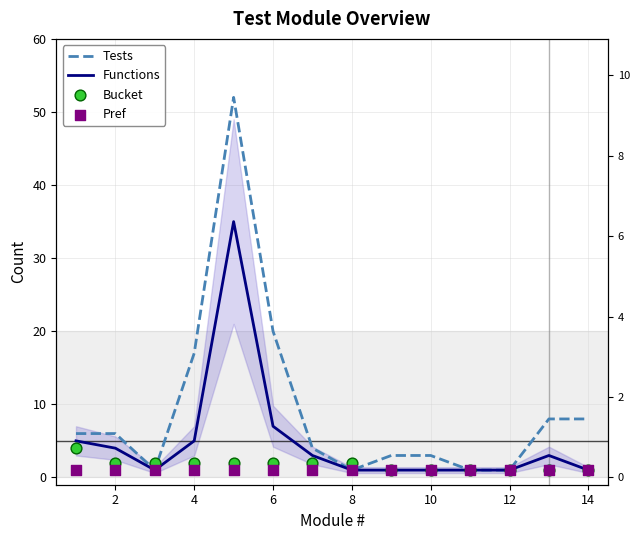

Which series has the largest Y range (max minus min)?

Tests